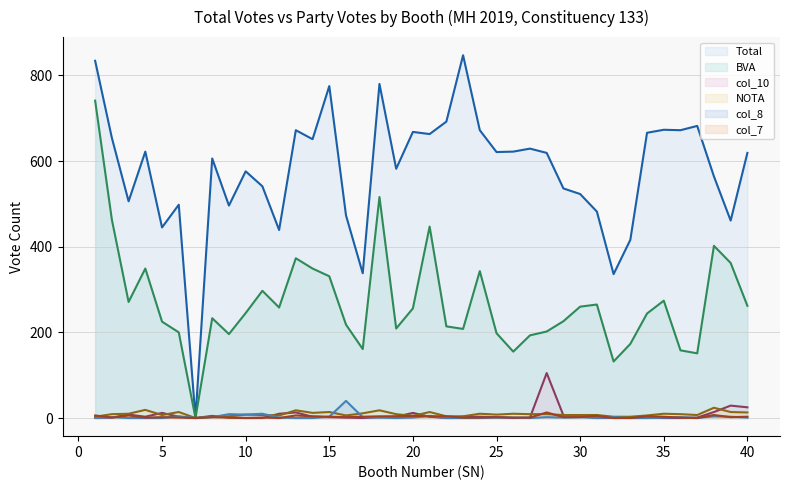

How many values in the NOTA series are below 9?

20